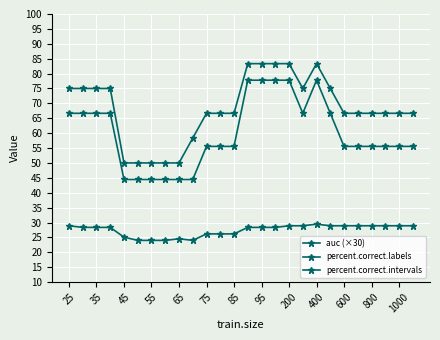

Does the chart have visible grid lines?

Yes